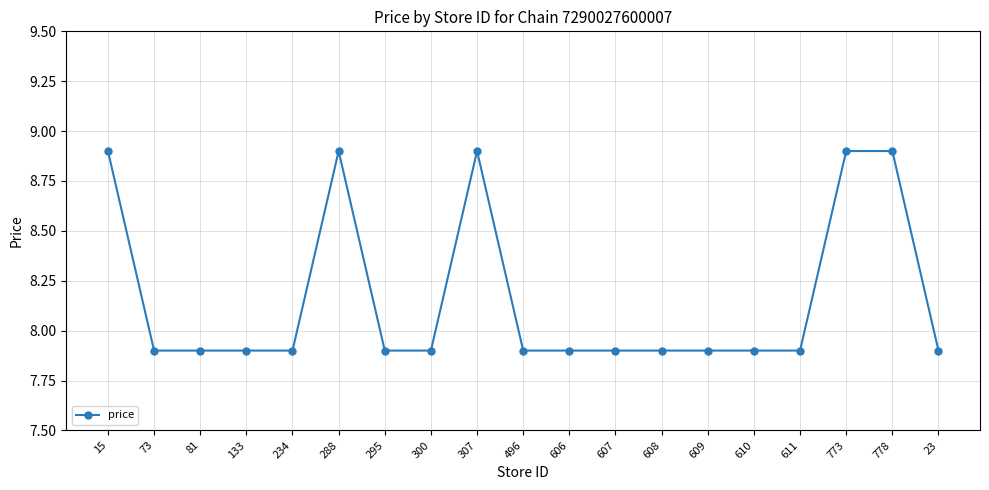

Approximately how many times larger is the value at 496 compared to 234?

1.0